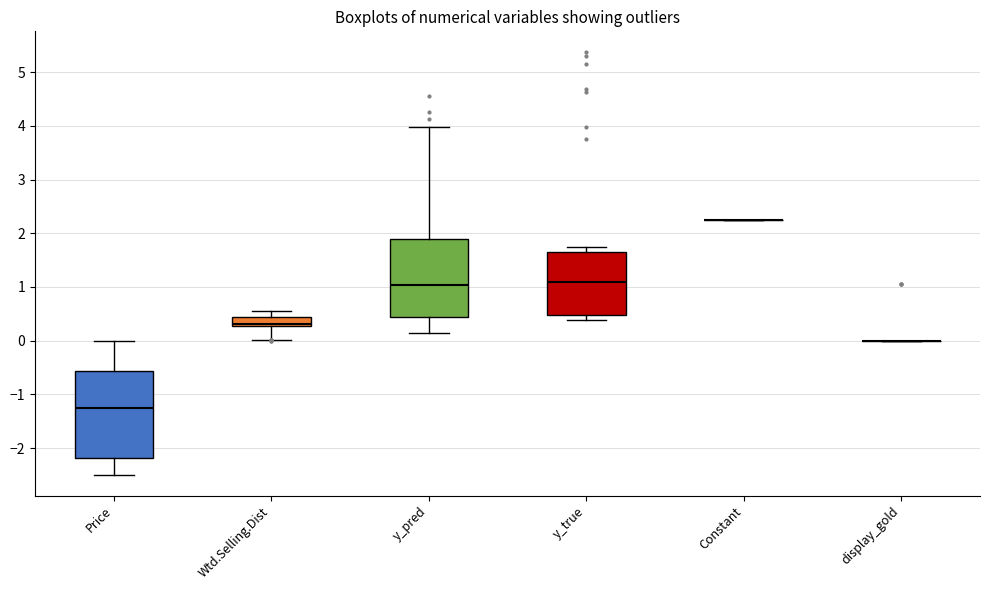

Reading left to right, transcribe this box plot: for each box, give where its median line is, the range the box spans, and where its two whiskers end, as read against the y-axis. The values are not printed on the chart, so give them approximately, as read against the axis.

Price: median -1.2, box -2.2 to -0.6, whiskers -2.5 to 0.0
Wtd.Selling.Dist: median 0.3 (just above the box's lower edge), box 0.3 to 0.4, whiskers 0.0 to 0.5
y_pred: median 1.0, box 0.4 to 1.9, whiskers 0.1 to 4.0
y_true: median 1.1, box 0.5 to 1.7, whiskers 0.4 to 1.7 (just above the box's upper edge)
Constant: box collapsed to a line at 2.3, whiskers 2.3 to 2.3
display_gold: box collapsed to a line at 0.0, whiskers 0.0 to 0.0